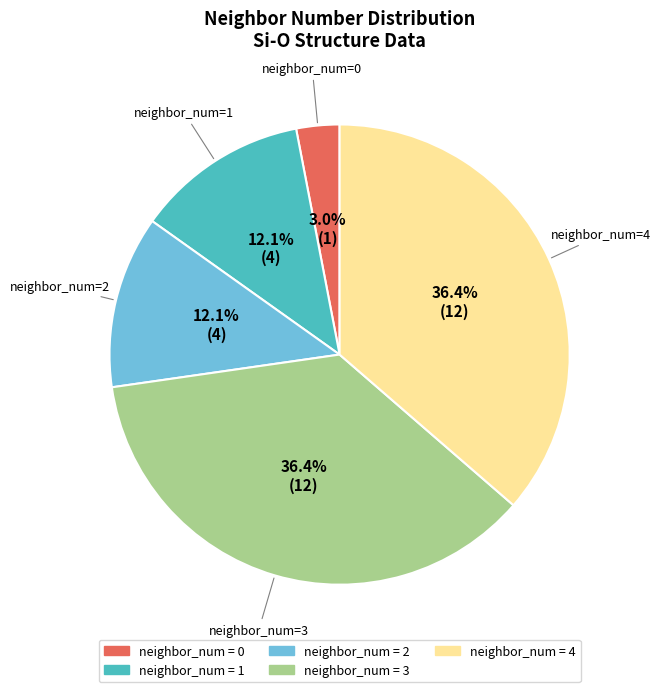

Is there a majority slice in this chart?

No